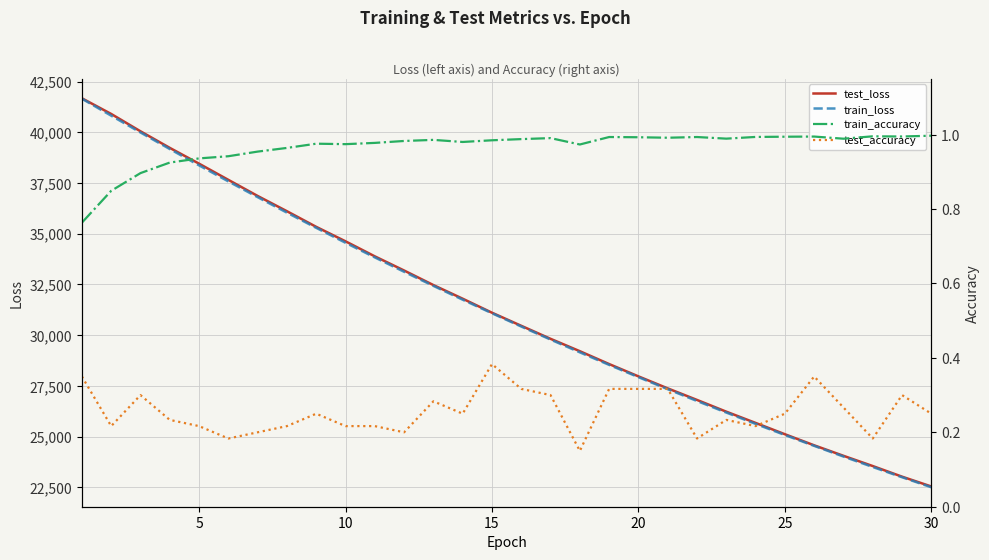

At how many categories does at least one series exceed 13194?

30